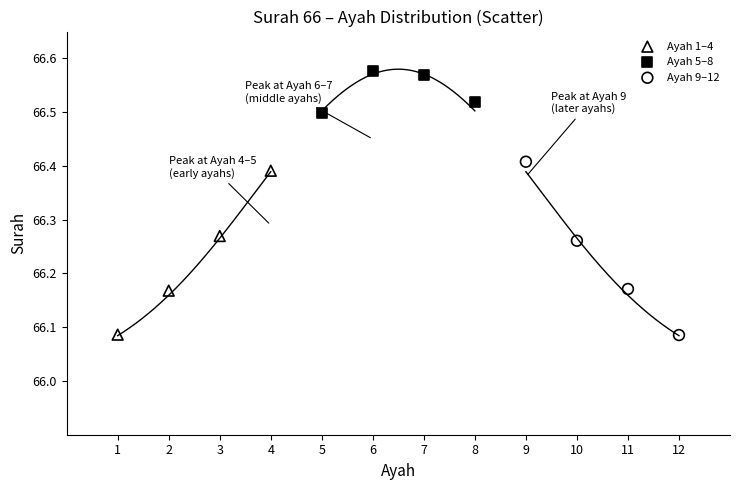

Which series has the largest Y range (max minus min)?

Ayah 9–12